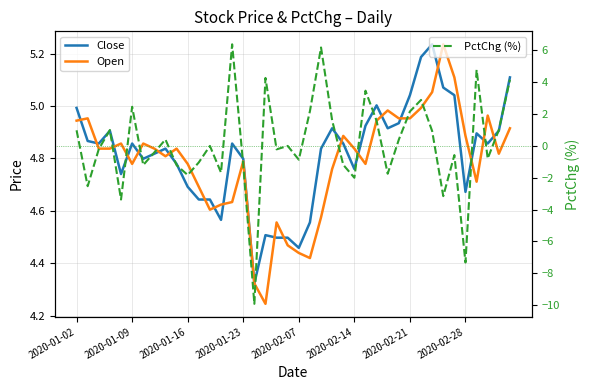

What is the highest value of the PctChg (%) series?

6.4